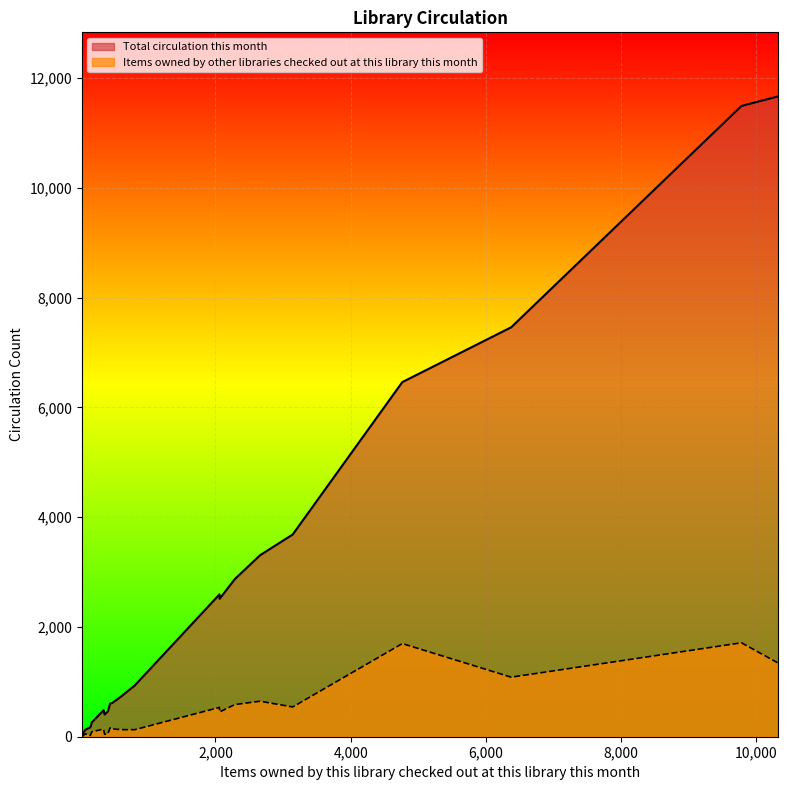

Count the number of data series in this chart.

2